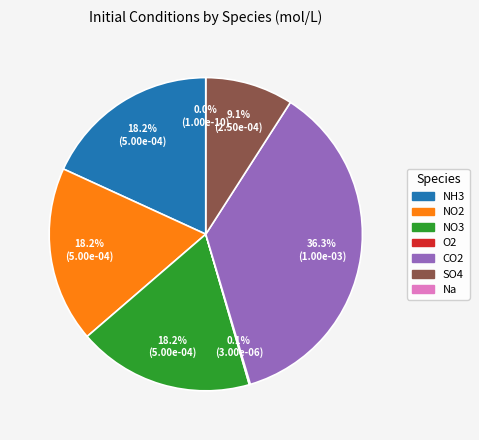

Which category has the smallest portion of the pie?

Na